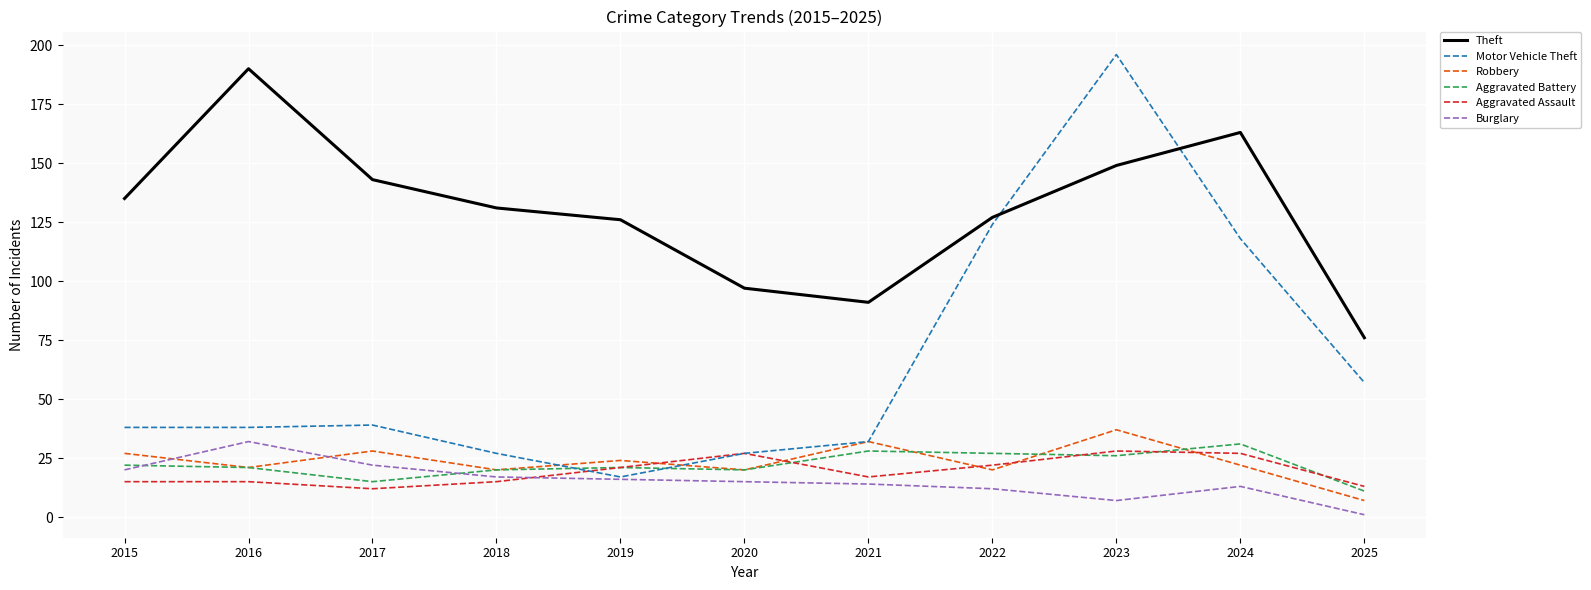

Which series has the largest range (max minus min)?

Motor Vehicle Theft